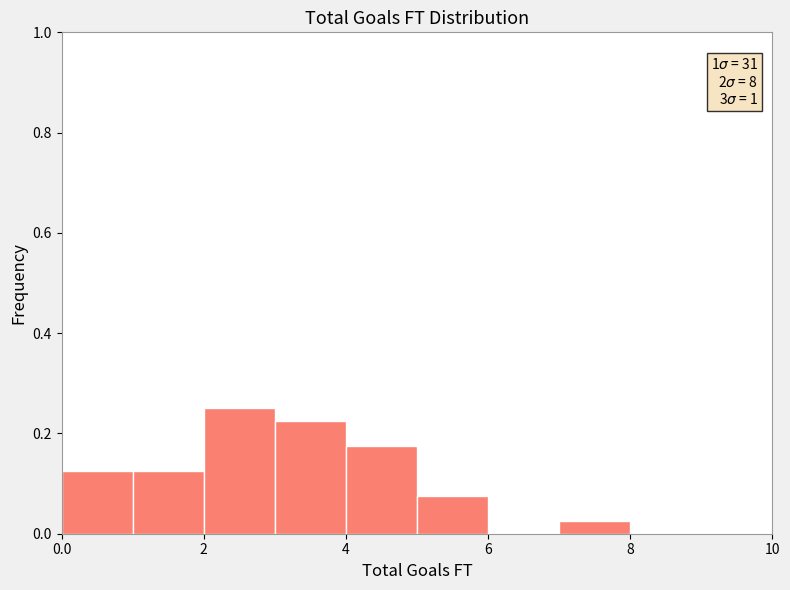

Over which range of the x-axis is the bar tallest?

2 to 3